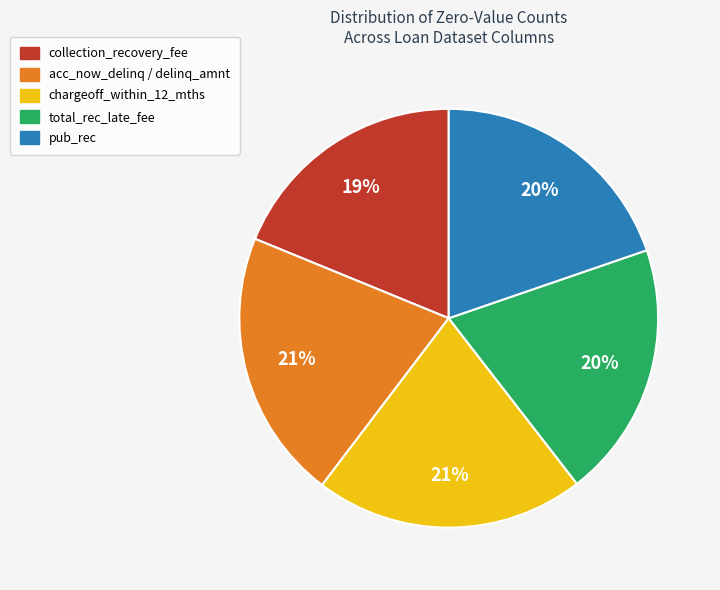

Between total_rec_late_fee and chargeoff_within_12_mths, which is larger?

chargeoff_within_12_mths